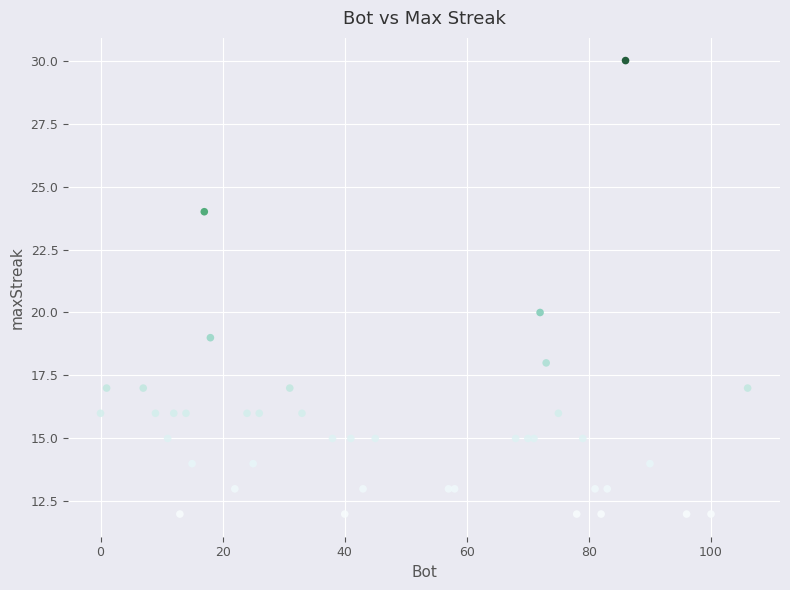

What Y value in the scatter plot is closest to 21?

20